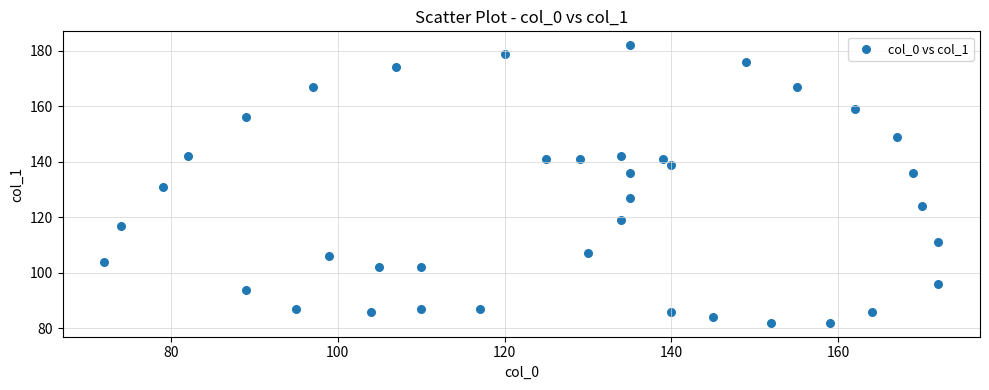

What is the range of Y values (max minus min)?

100